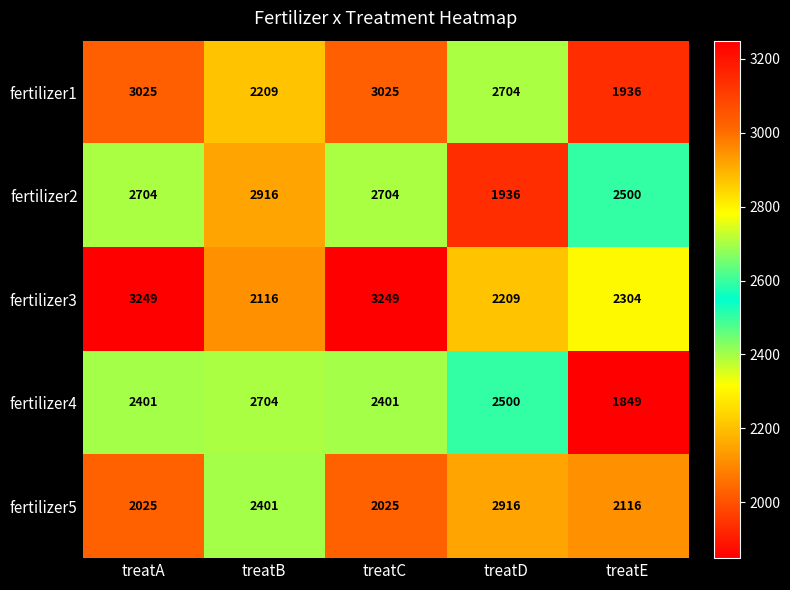

At treatA, list the series in order from smallest to largest.

fertilizer5, fertilizer4, fertilizer2, fertilizer1, fertilizer3